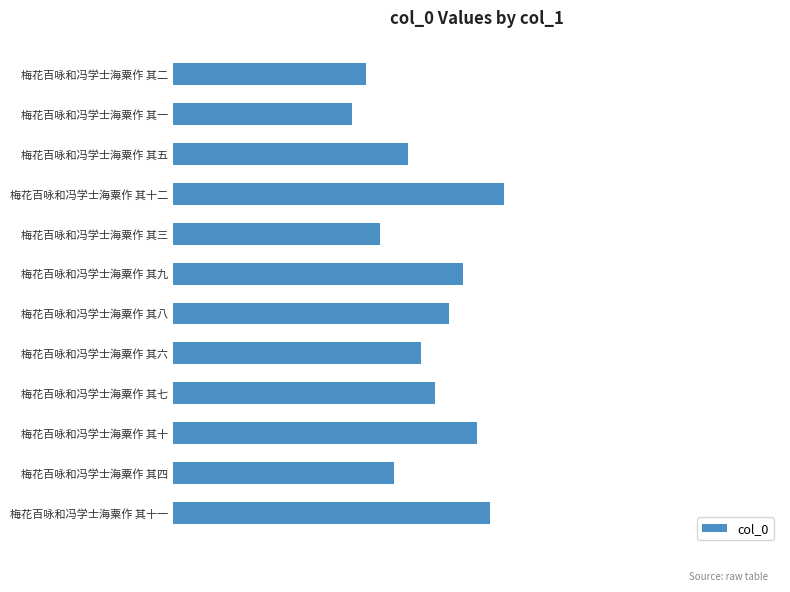

Are the bars horizontal?

Yes